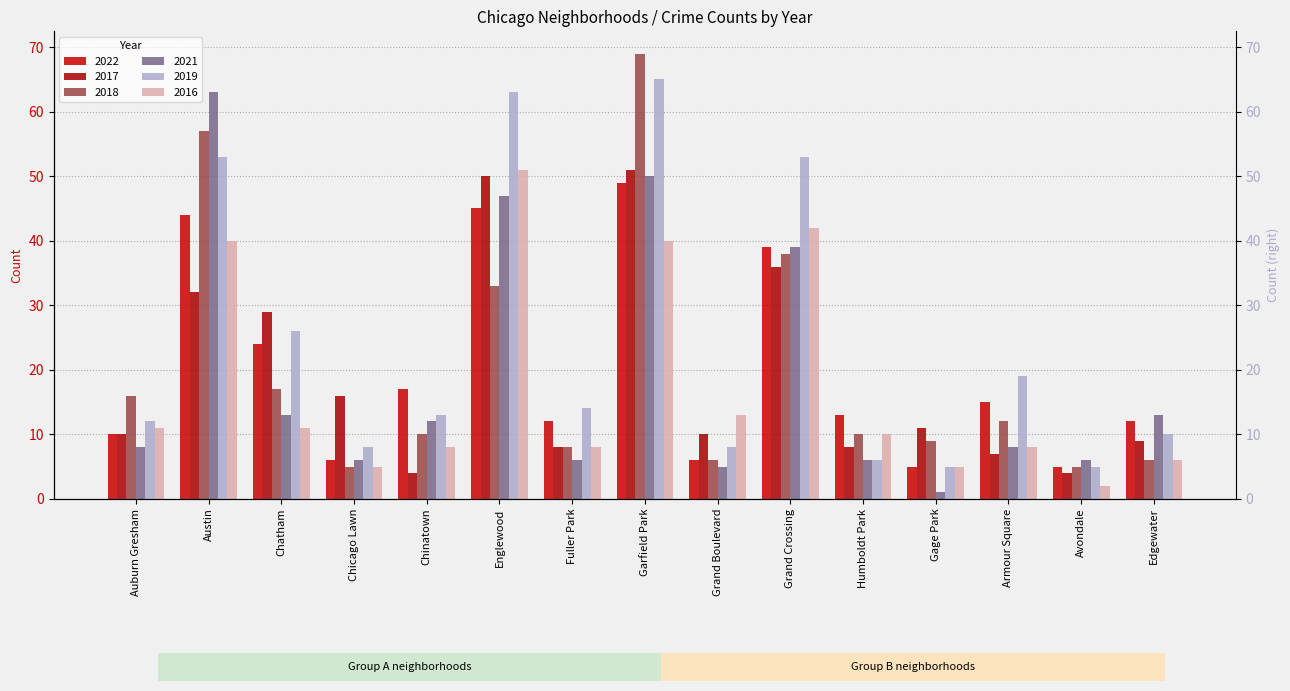

Between Grand Crossing and Gage Park, which is larger?

Grand Crossing